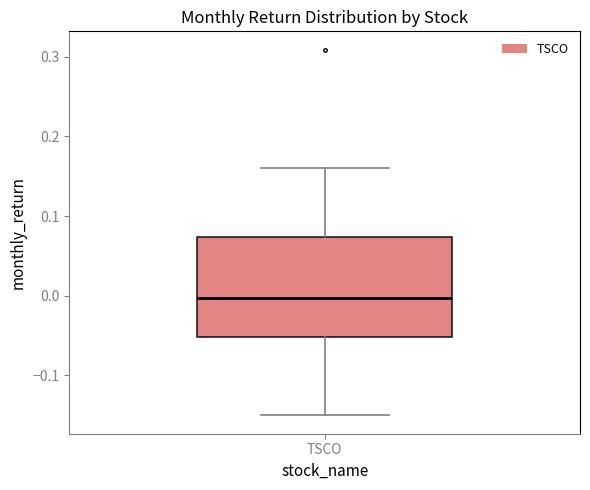

Where is the upper edge of the box for TSCO on the y-axis? The values are not printed on the chart, so give them approximately, as read against the axis.

0.07